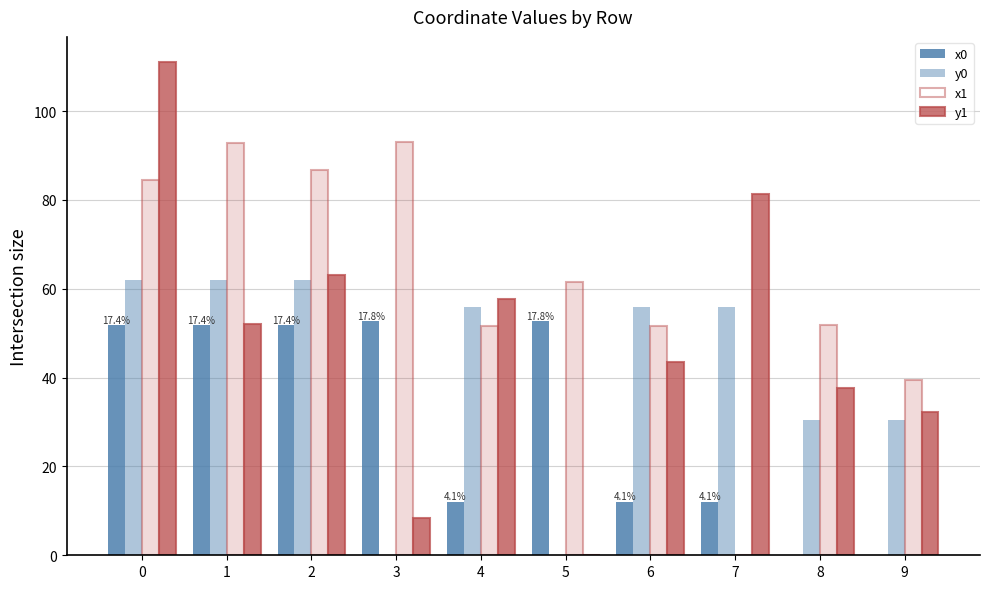

What are all the series names shown in the legend?

x0, y0, x1, y1